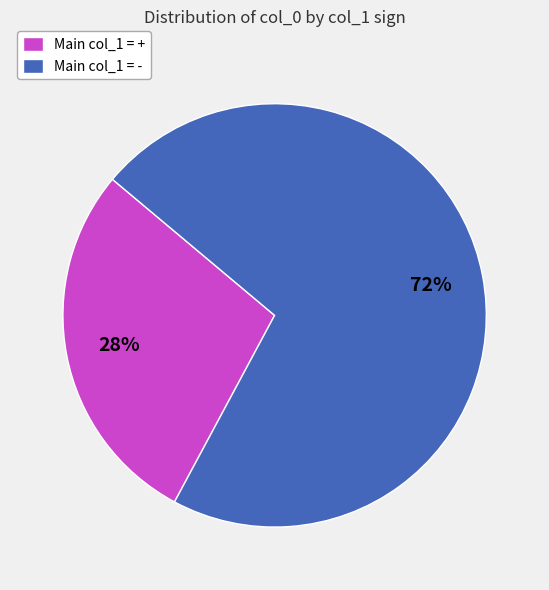

How many slices are in this pie chart?

2